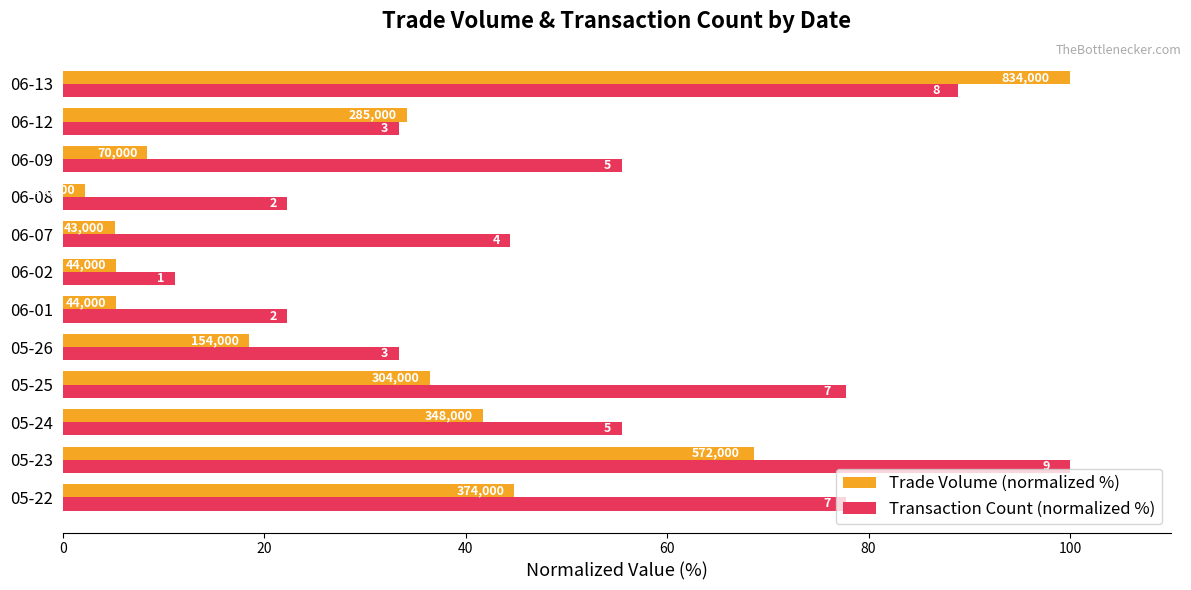

What is the value of the Trade Volume (normalized %) bar at the 10th from the left?

8.4